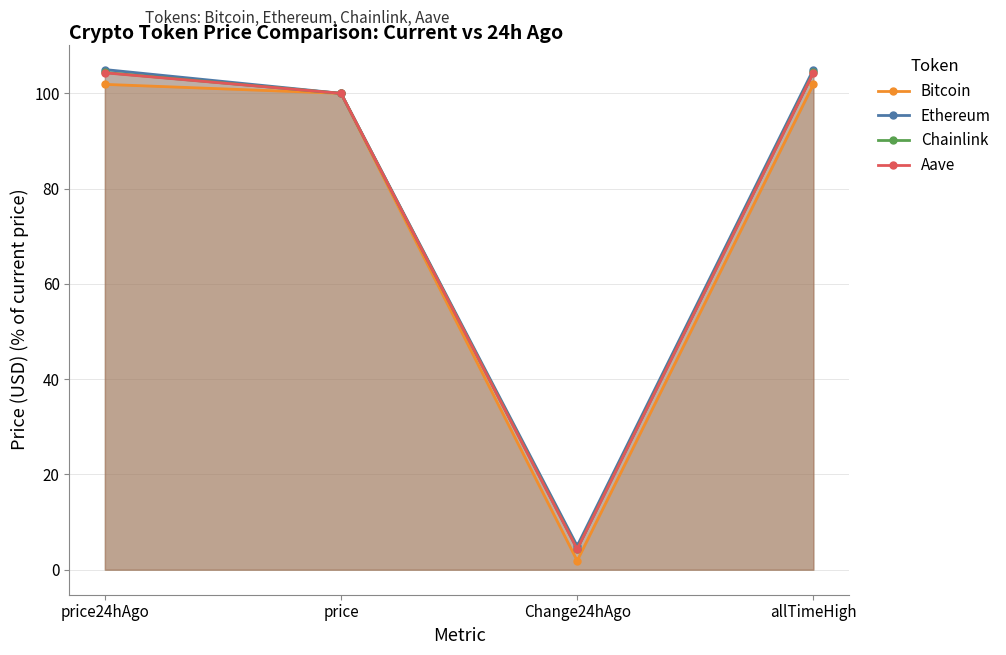

What is the difference between the maximum and second lowest values in the Aave series?

4.3